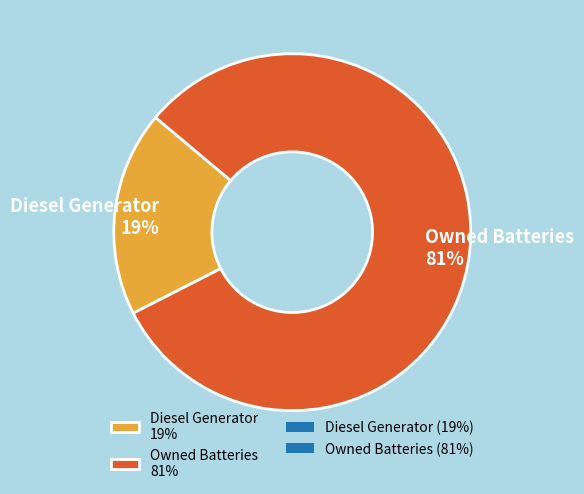

True or false: Diesel Generator 19% accounts for 19% of the total.

True